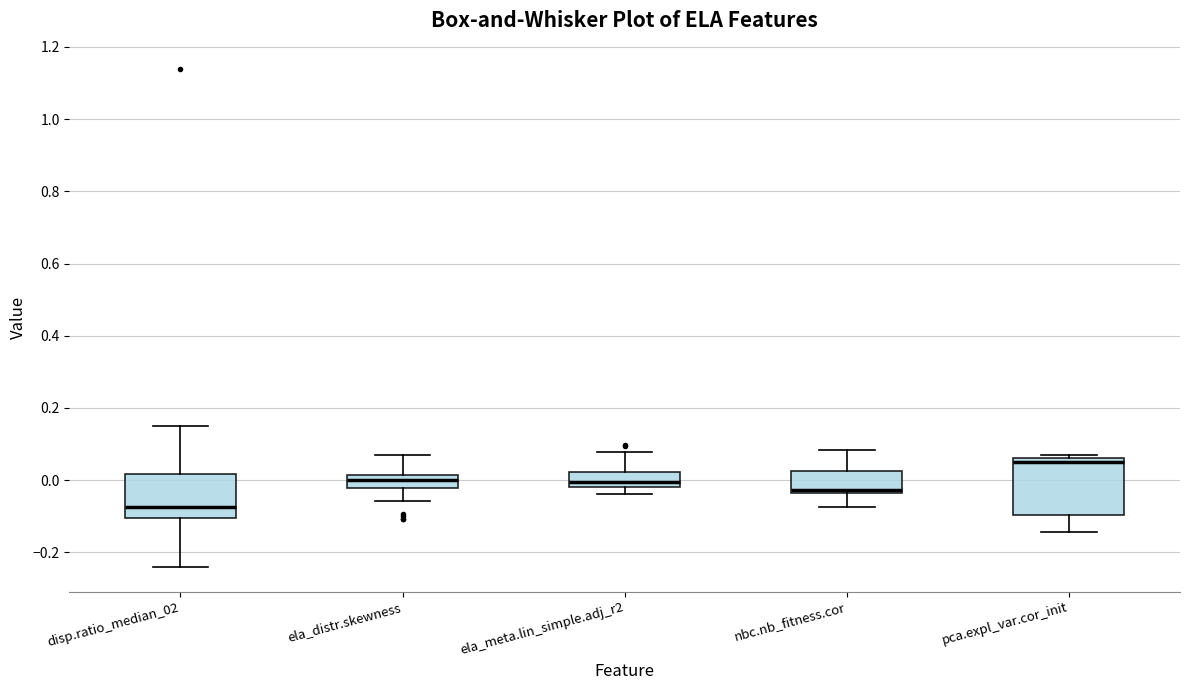

Reading left to right, read every box against the y-axis: the position of its median line, the range the box covers, and the ends of its whiskers. The values are not printed on the chart, so give them approximately, as read against the axis.

disp.ratio_median_02: median -0.08, box -0.10 to 0.02, whiskers -0.24 to 0.16
ela_distr.skewness: median 0.00, box -0.02 to 0.02, whiskers -0.06 to 0.06
ela_meta.lin_simple.adj_r2: median 0.00, box -0.02 to 0.02, whiskers -0.04 to 0.08
nbc.nb_fitness.cor: median -0.02, box -0.04 to 0.02, whiskers -0.08 to 0.08
pca.expl_var.cor_init: median 0.04, box -0.10 to 0.06, whiskers -0.14 to 0.06 (just above the box's upper edge)